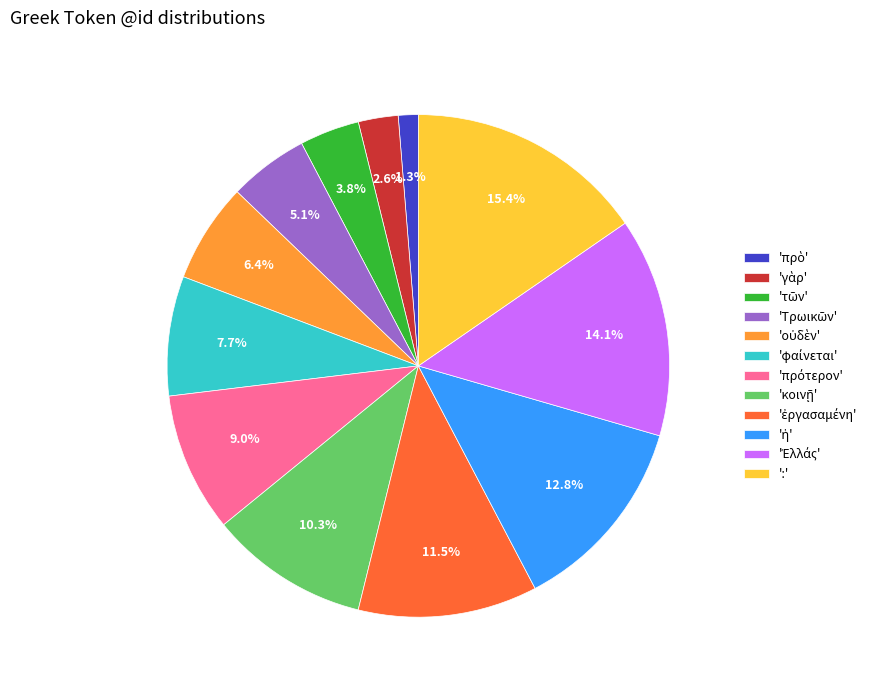

How much of the chart is everything except ':'?

84.6%